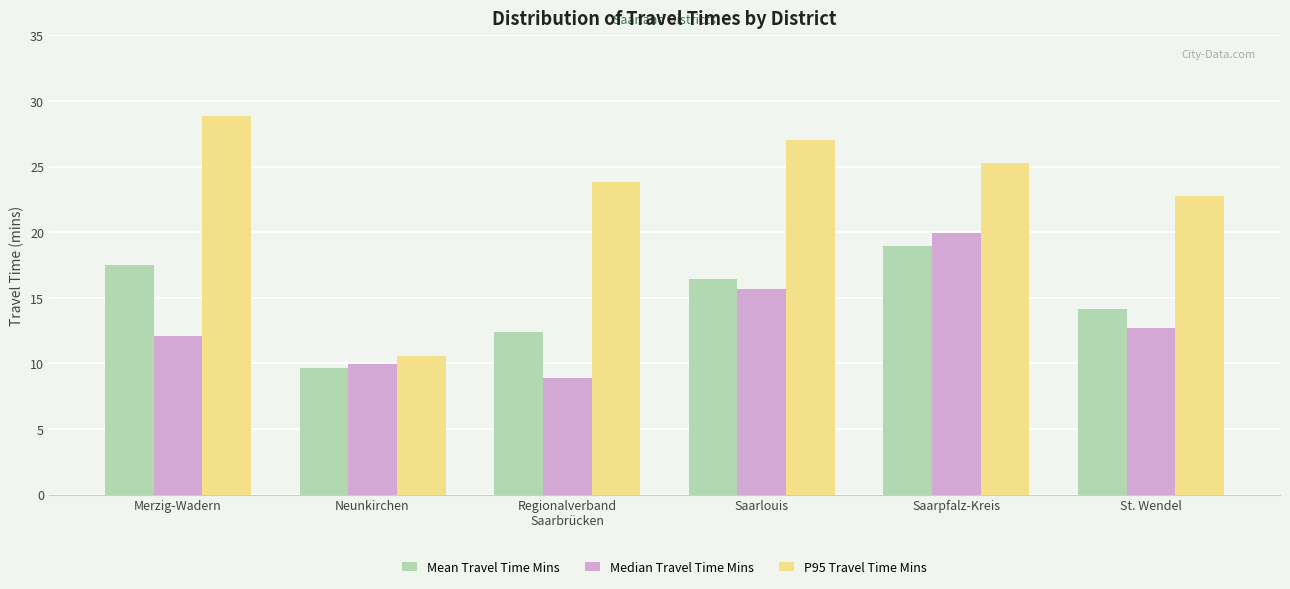

Does the chart contain stacked bars?

No